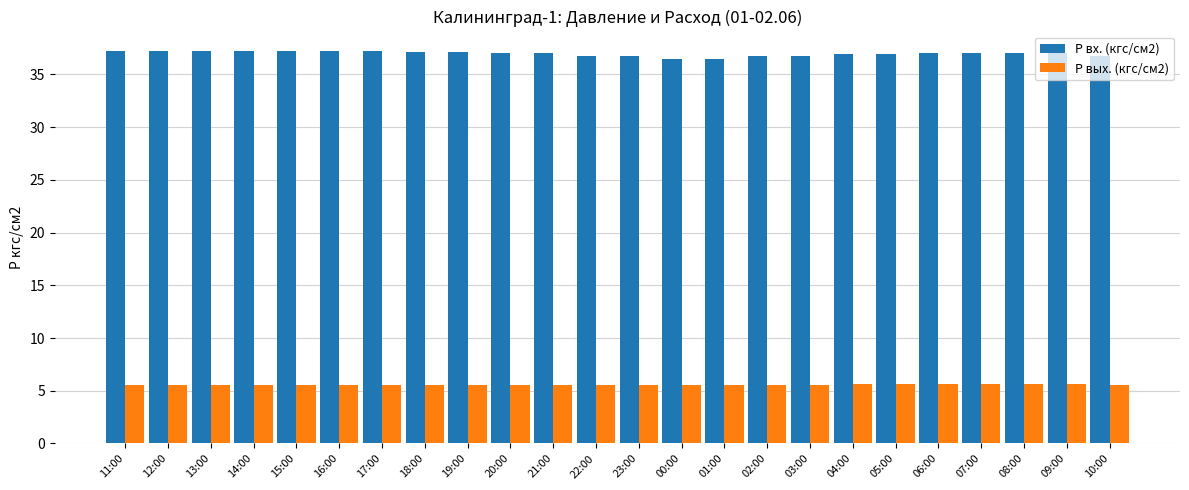

True or false: P вых. (кгс/см2) has a value of 2.8 at 19:00.

False